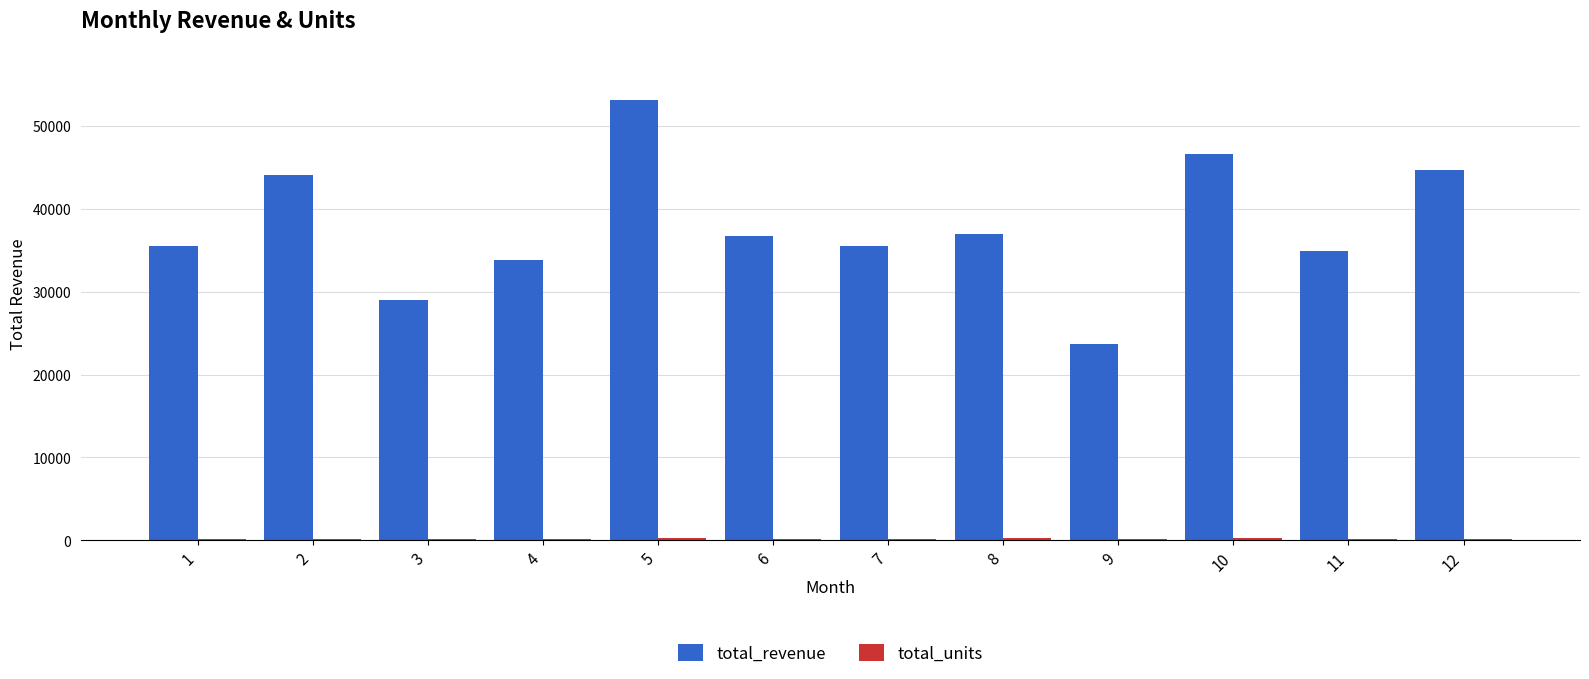

Are the bars grouped side by side (vs. stacked)?

Yes